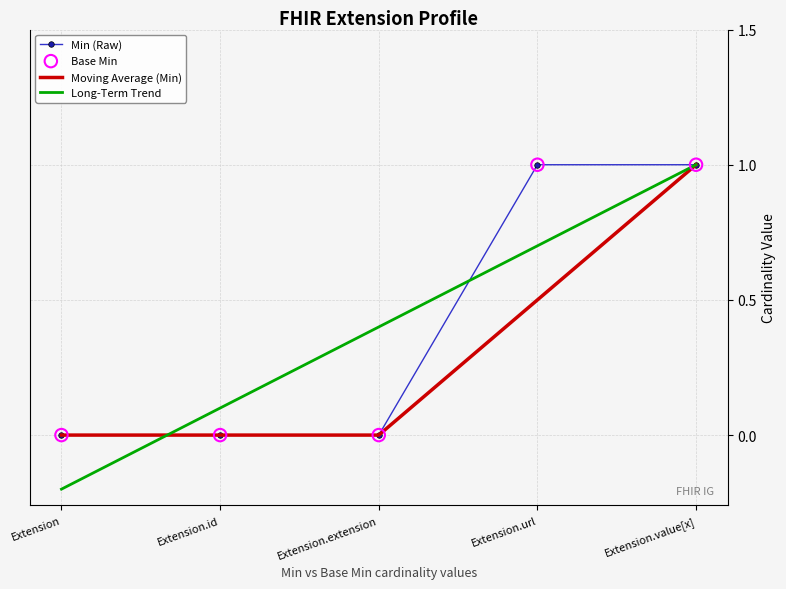

Is the value of Long-Term Trend at Extension.value[x] greater than the value of Moving Average (Min) at Extension.id?

Yes